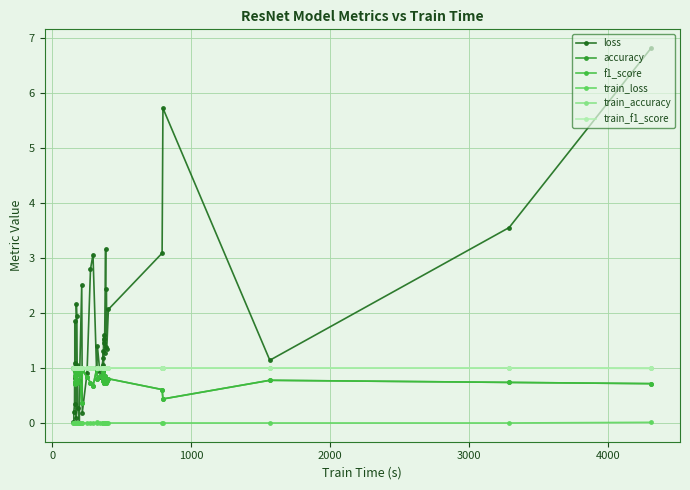

How many values in the train_accuracy series are below 1?

1